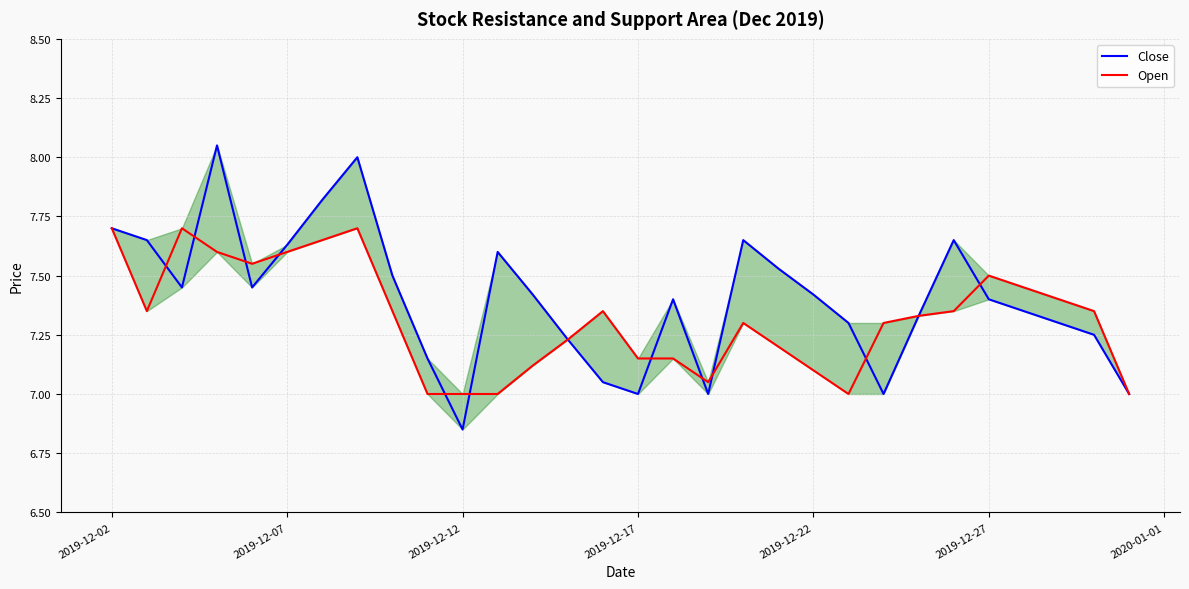

Which series changed the most between 2019-12-07 and 2020-01-01?

Open